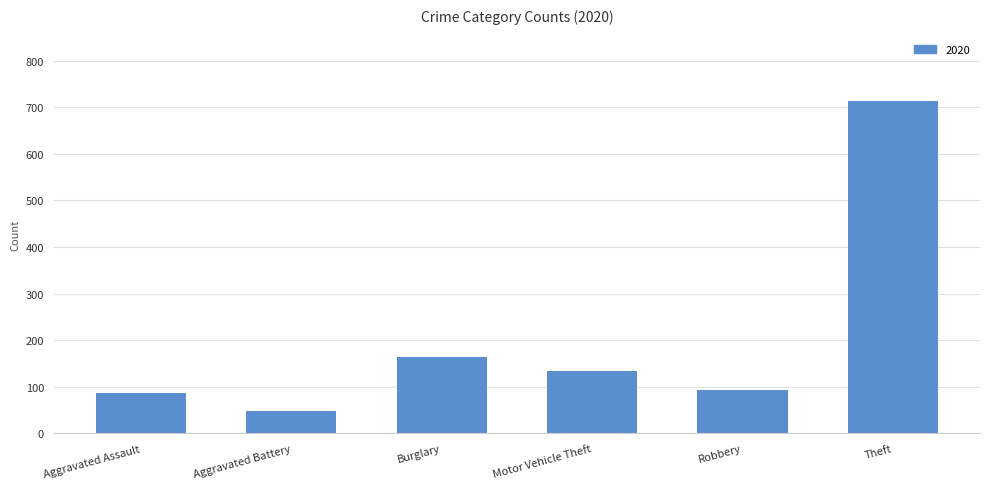

Is it true that the value at Theft is 713?

True